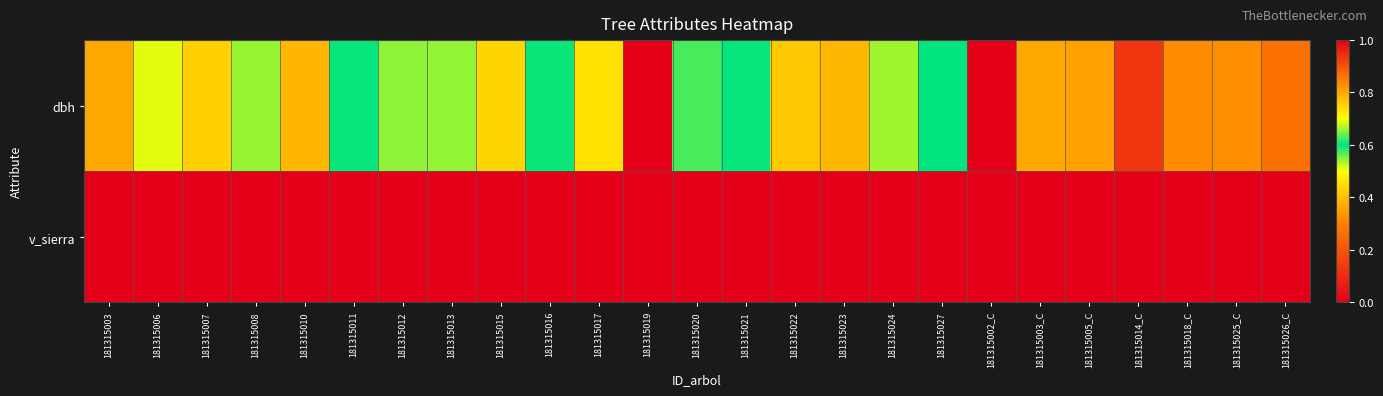

Which has a higher value, 181315014_C or 181315022?

181315022